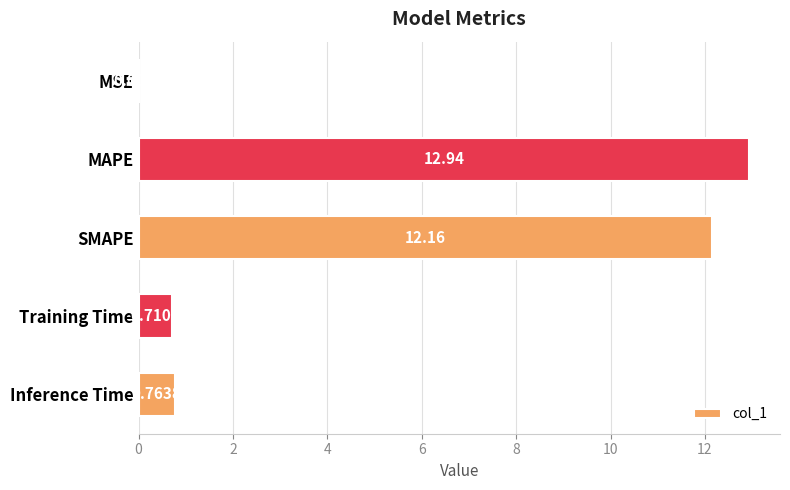

Are the bars grouped side by side (vs. stacked)?

No